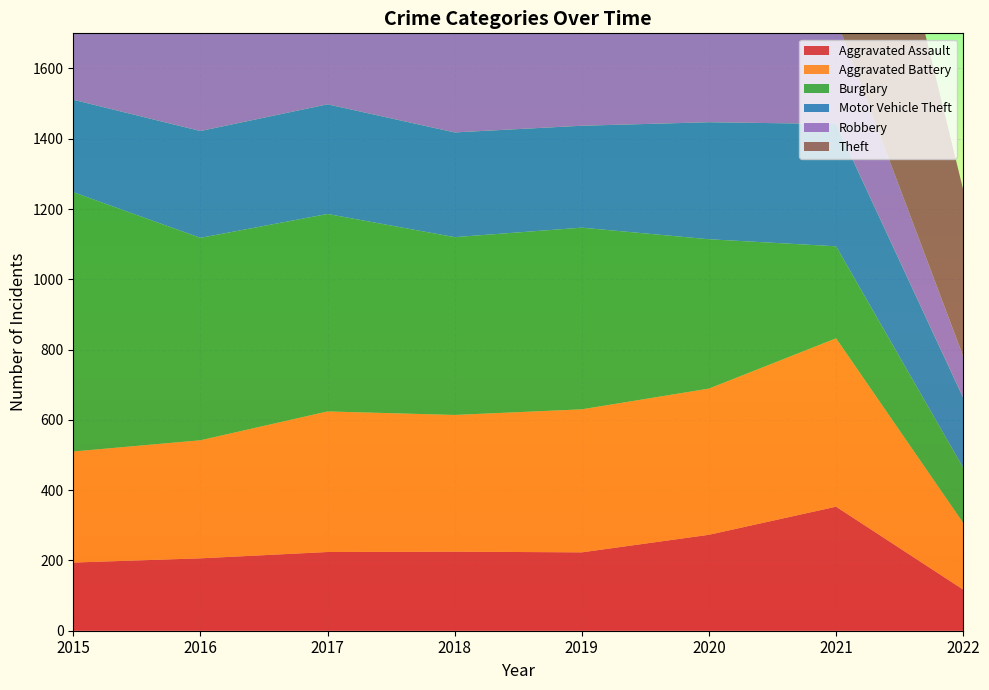

Reading right to left, transcribe all the data shown in this chart.

Aggravated Assault: 2022=117	2021=353	2020=273	2019=223	2018=225	2017=224	2016=206	2015=194
Aggravated Battery: 2022=190	2021=479	2020=416	2019=407	2018=389	2017=400	2016=336	2015=316
Burglary: 2022=157	2021=262	2020=425	2019=517	2018=506	2017=562	2016=576	2015=738
Motor Vehicle Theft: 2022=199	2021=348	2020=333	2019=290	2018=298	2017=312	2016=304	2015=263
Robbery: 2022=118	2021=300	2020=263	2019=287	2018=301	2017=460	2016=454	2015=337
Theft: 2022=474	2021=997	2020=1125	2019=1459	2018=1461	2017=1339	2016=1259	2015=1474